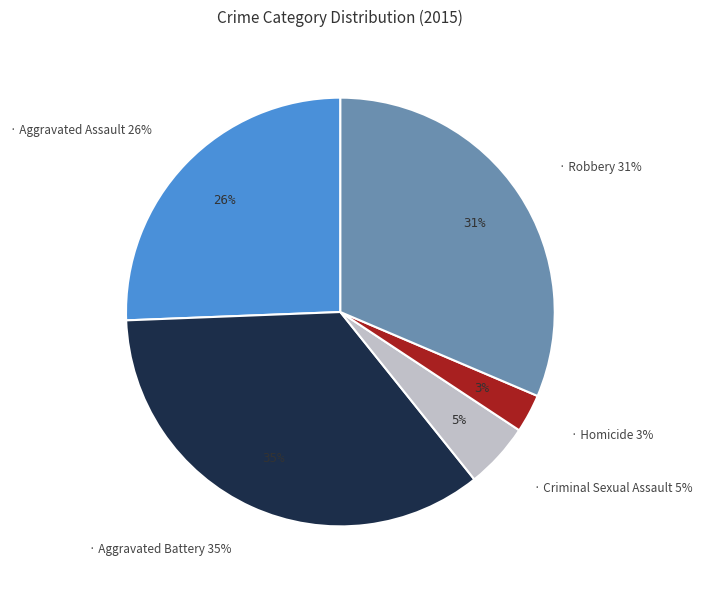

What percentage is the Criminal Sexual Assault slice, to the nearest percent?

5%